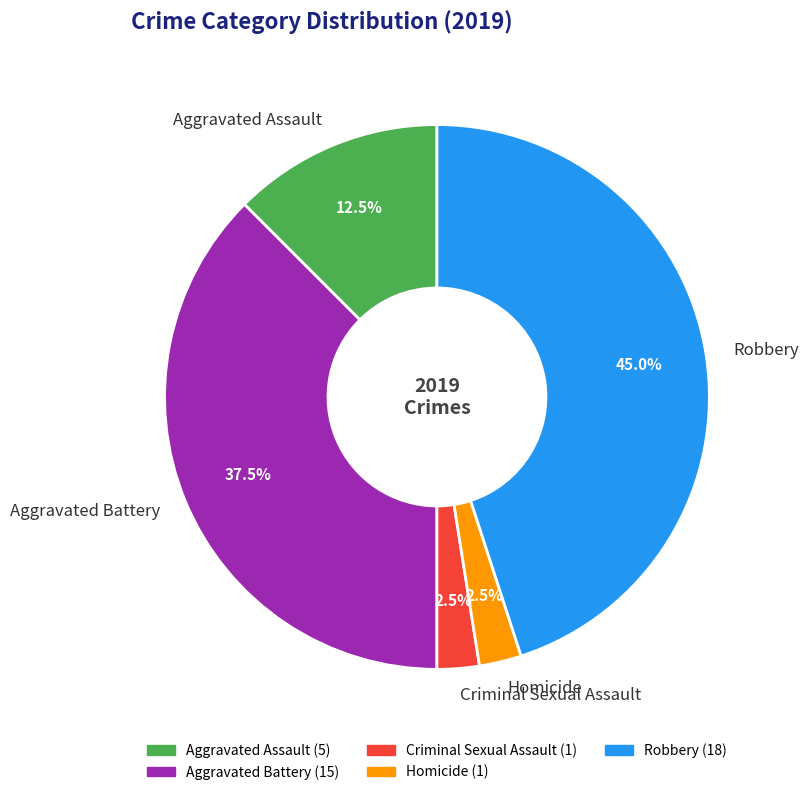

Between Criminal Sexual Assault and Aggravated Battery, which is larger?

Aggravated Battery